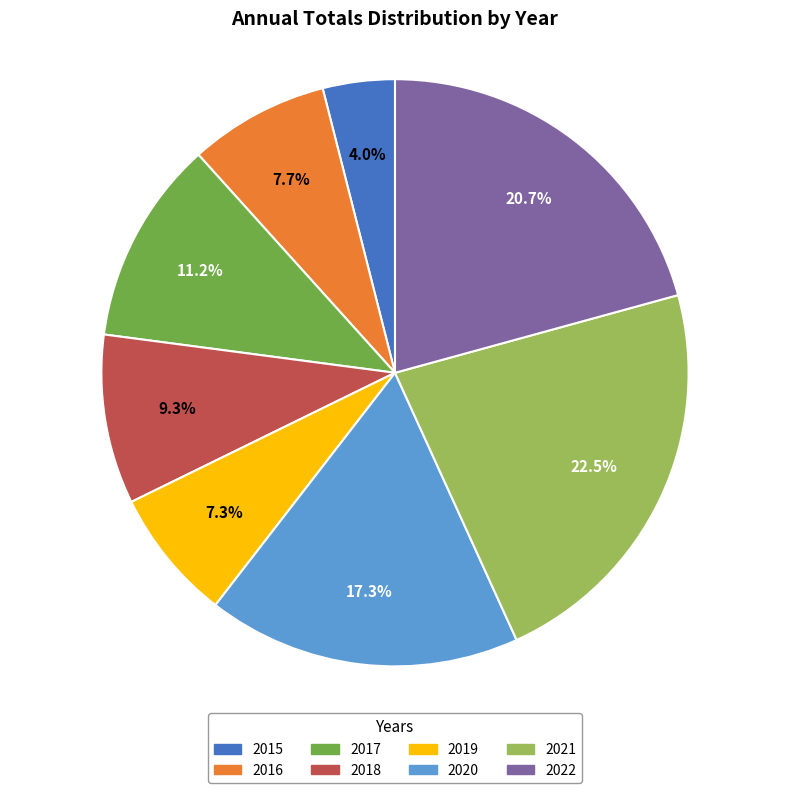

Is there a majority slice in this chart?

No